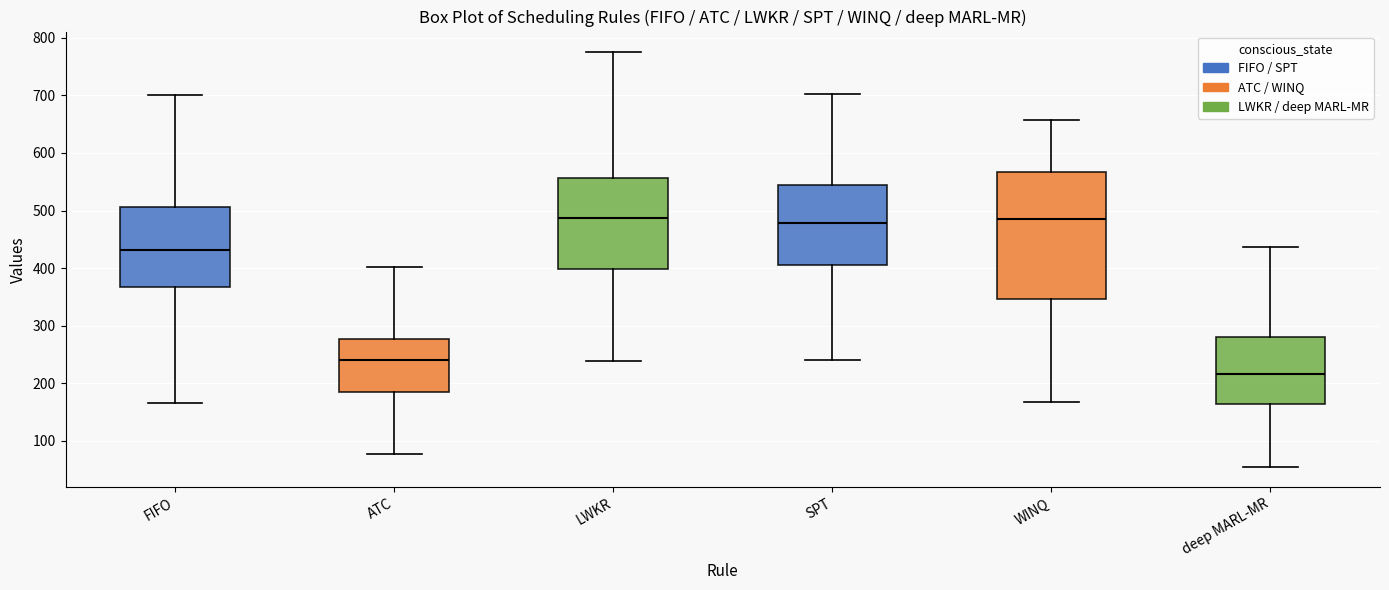

Reading left to right, read every box against the y-axis: the position of its median line, the range the box covers, and the ends of its whiskers. The values are not printed on the chart, so give them approximately, as read against the axis.

FIFO: median 430, box 370 to 510, whiskers 170 to 700
ATC: median 240, box 180 to 280, whiskers 80 to 400
LWKR: median 490, box 400 to 560, whiskers 240 to 780
SPT: median 480, box 410 to 540, whiskers 240 to 700
WINQ: median 490, box 350 to 570, whiskers 170 to 660
deep MARL-MR: median 220, box 160 to 280, whiskers 60 to 440